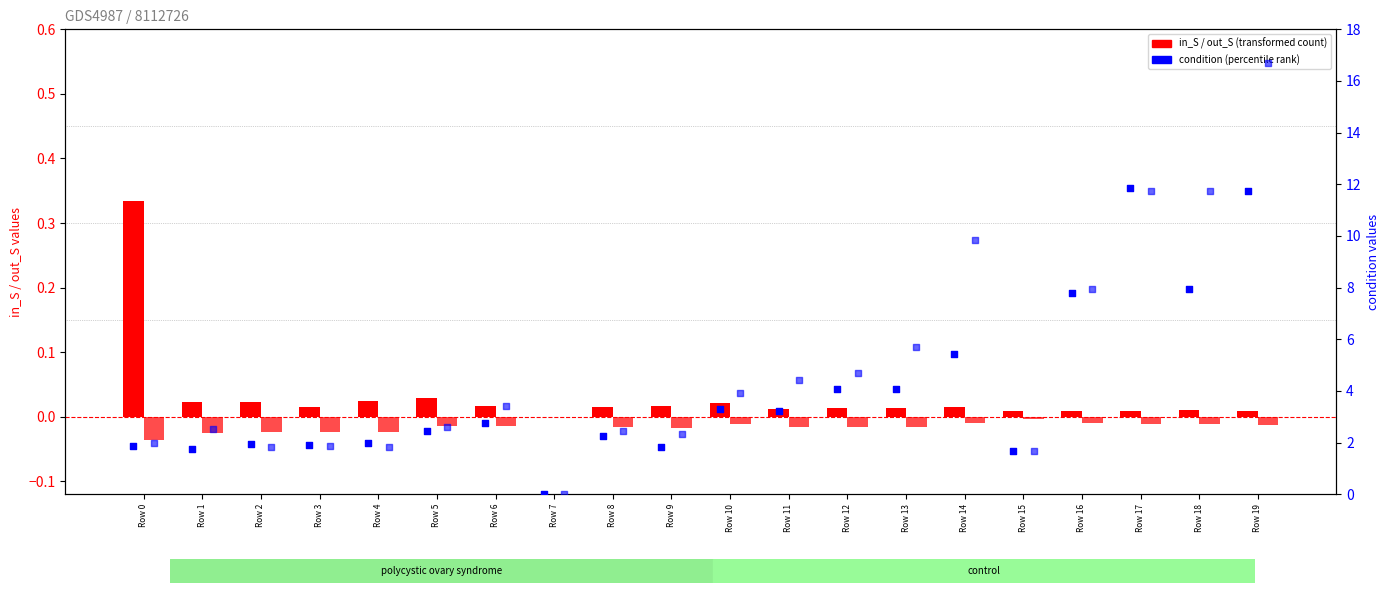

At how many categories does at least one series exceed 6?

5